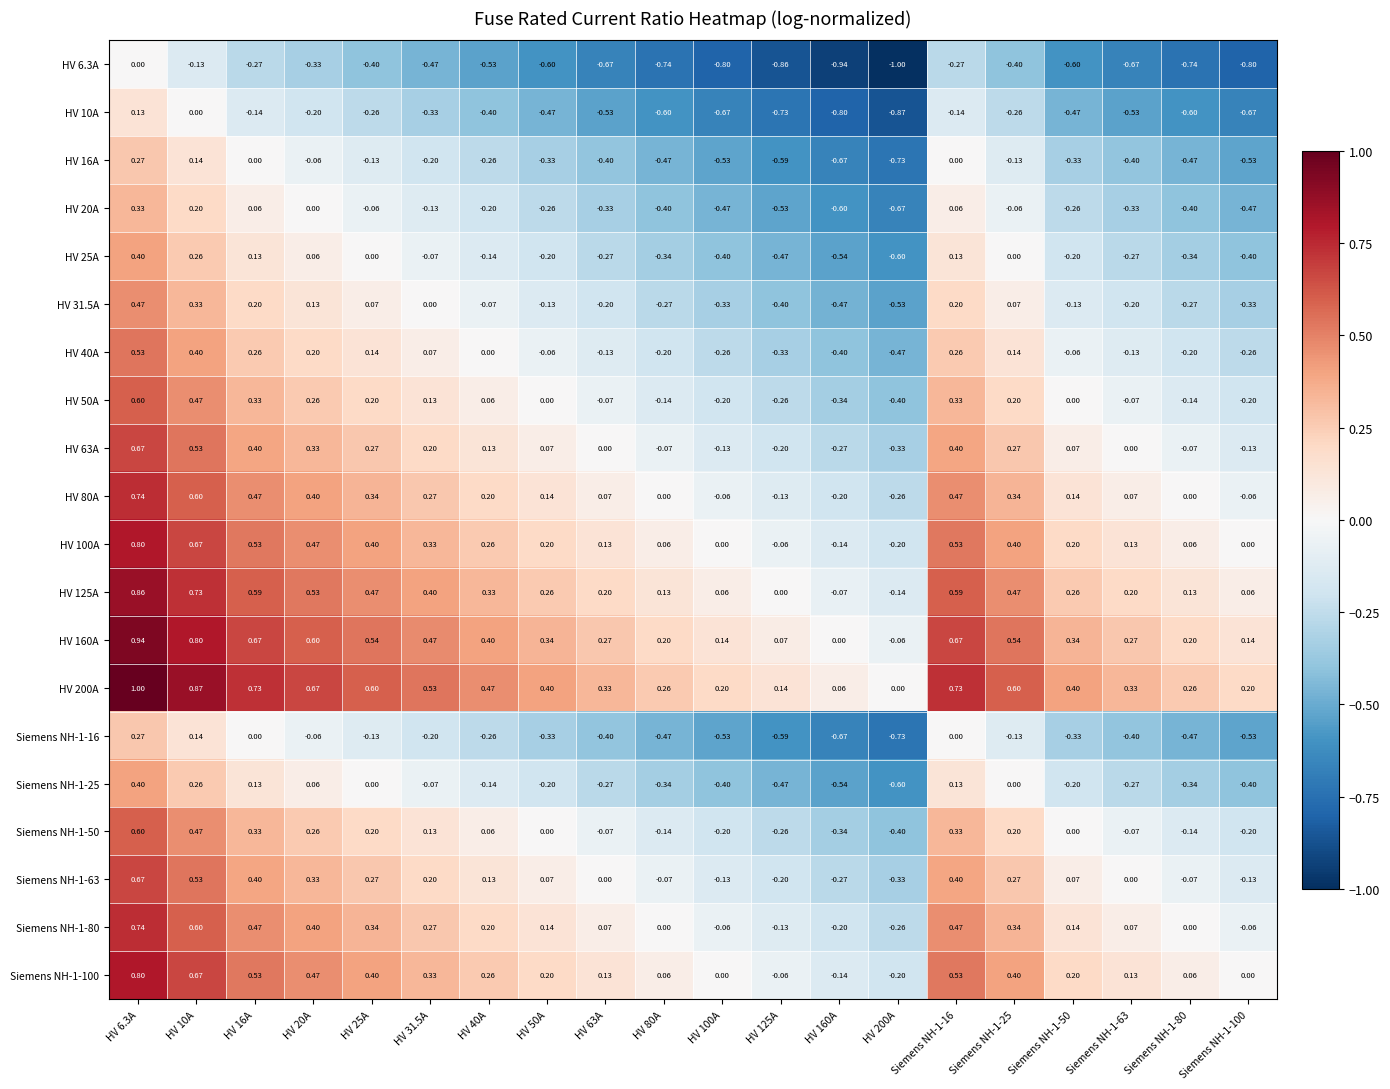

How many categories are shown in the chart?

20